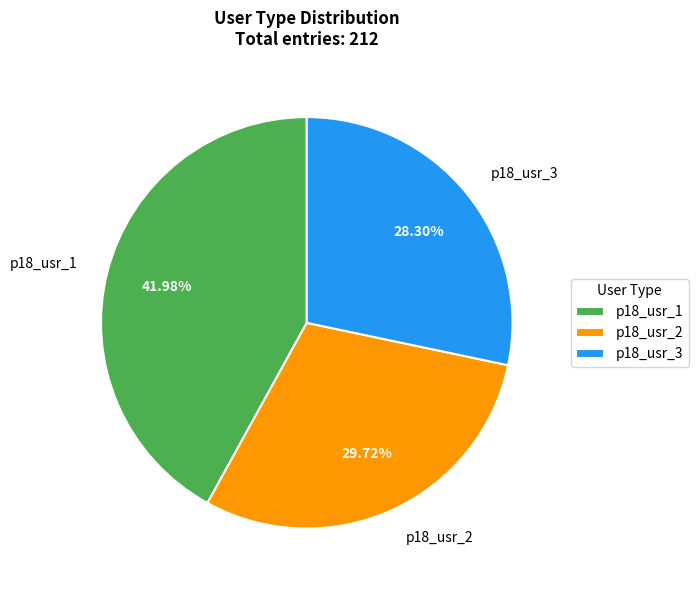

Rank the categories by value from highest to lowest.

p18_usr_1, p18_usr_2, p18_usr_3